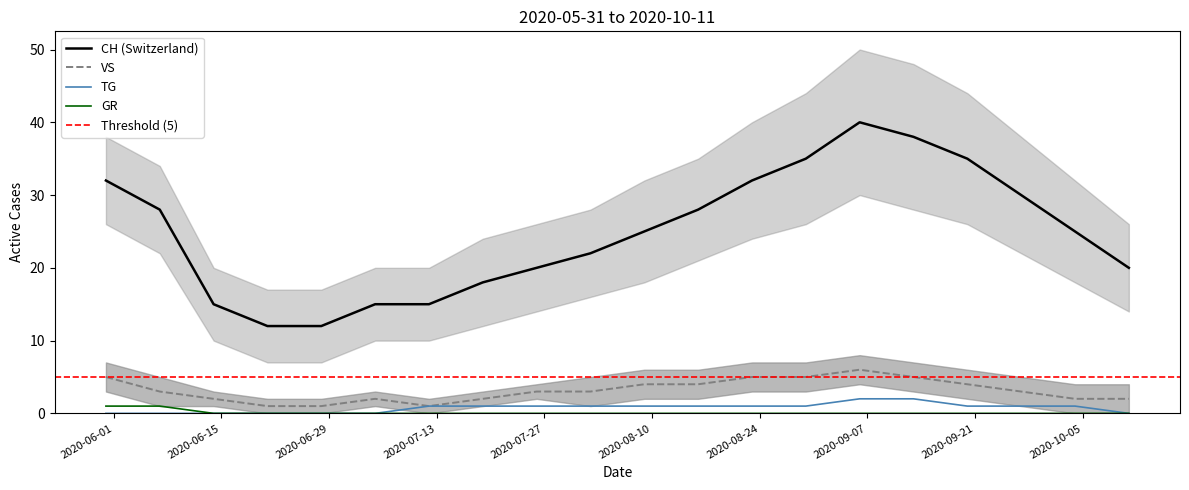

Is the value of CH at 2020-07-26 greater than the value of GR at 2020-09-27?

Yes